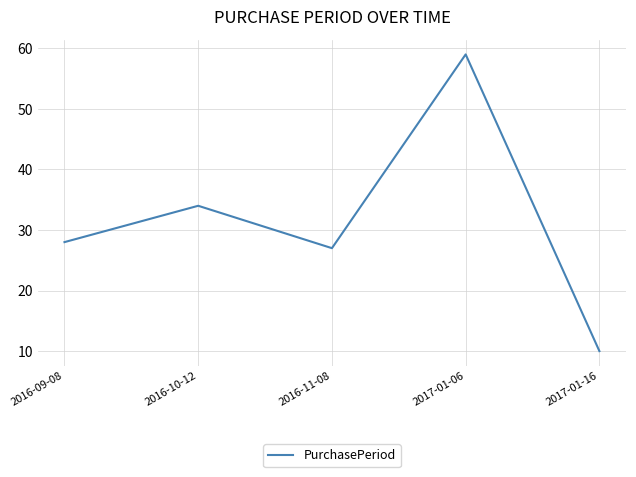

What is the maximum value shown in the chart?

59